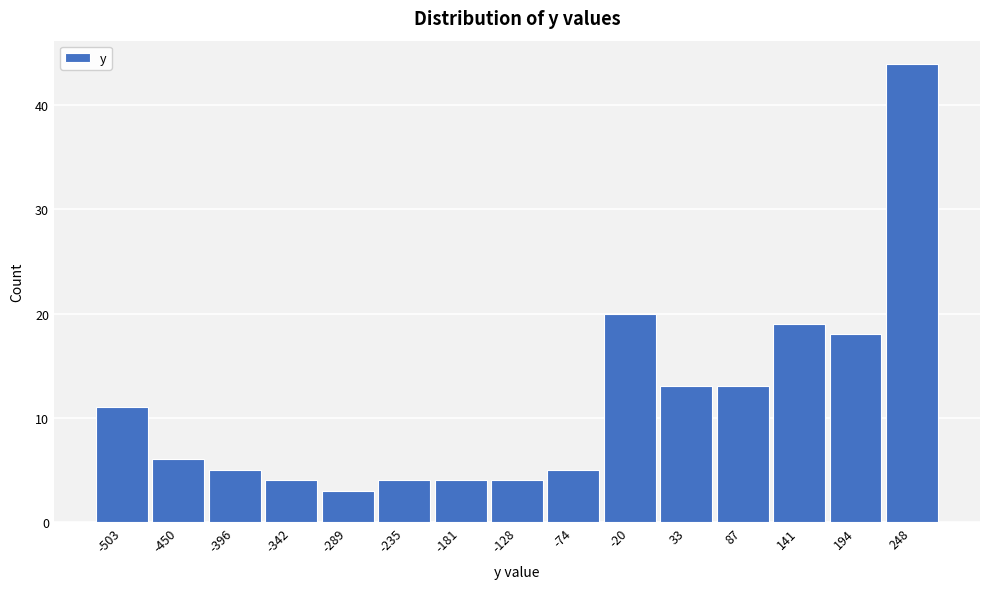

Which range on the x-axis has the tallest bar?

220 to 270